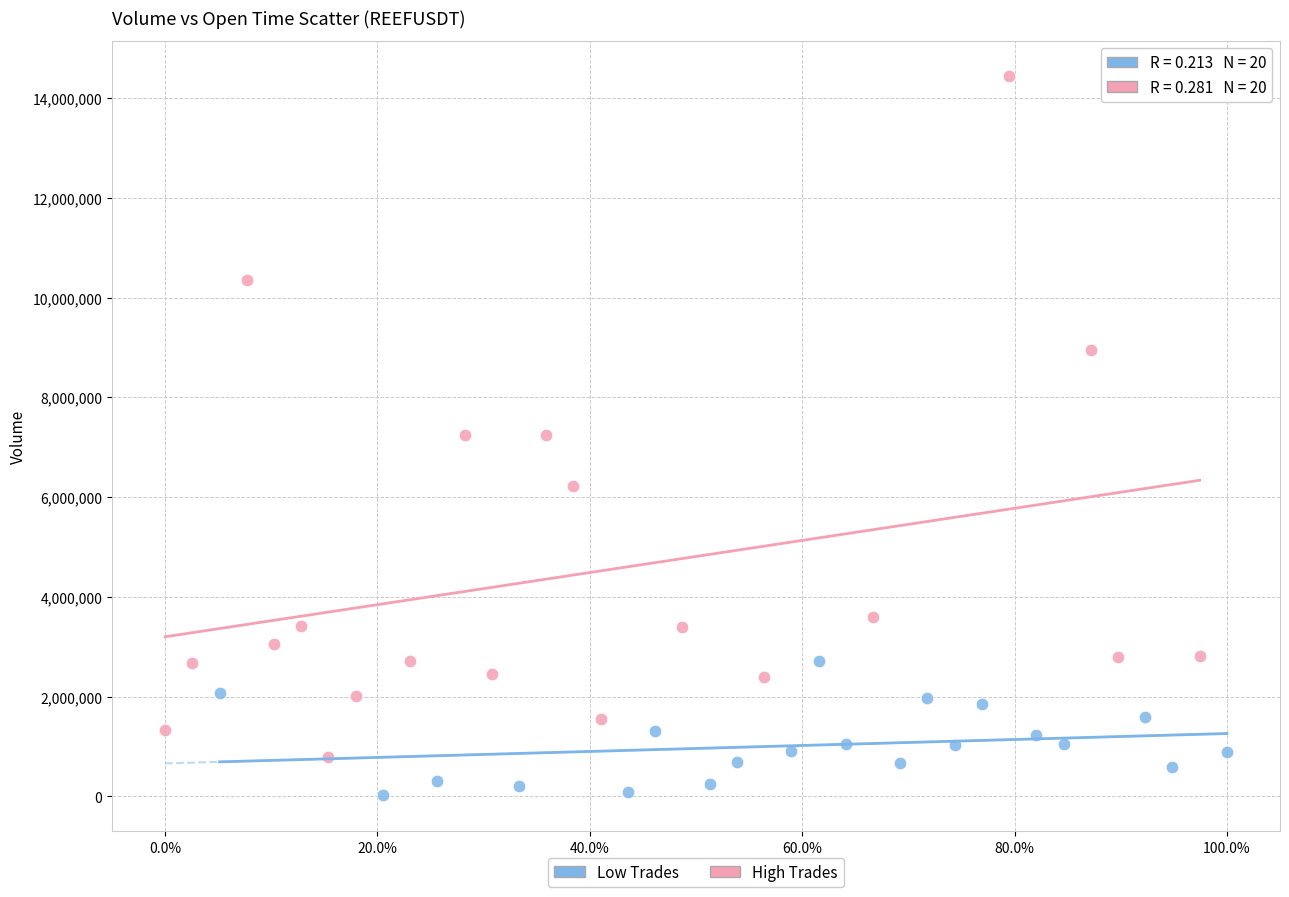

Which series contains the lowest Y value?

Low Trades